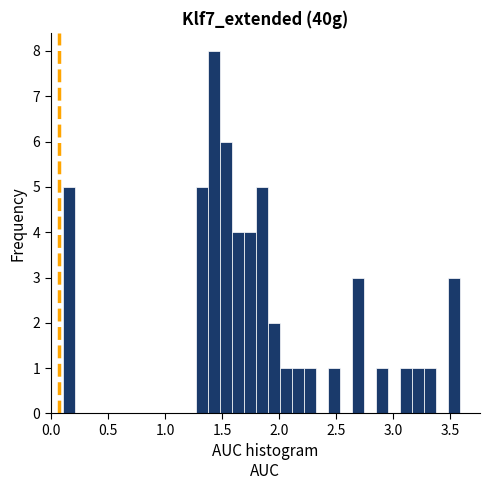

Around what value on the x-axis is the tallest bar? Give the approximate position of its centre, as read against the axis.

1.40